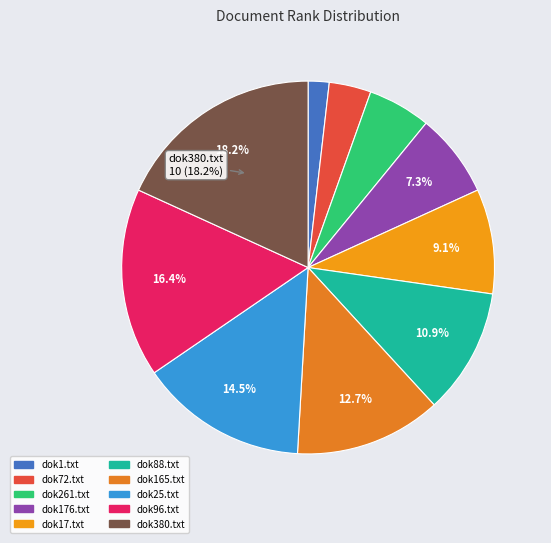

Does dok96.txt represent more than half of the total?

No